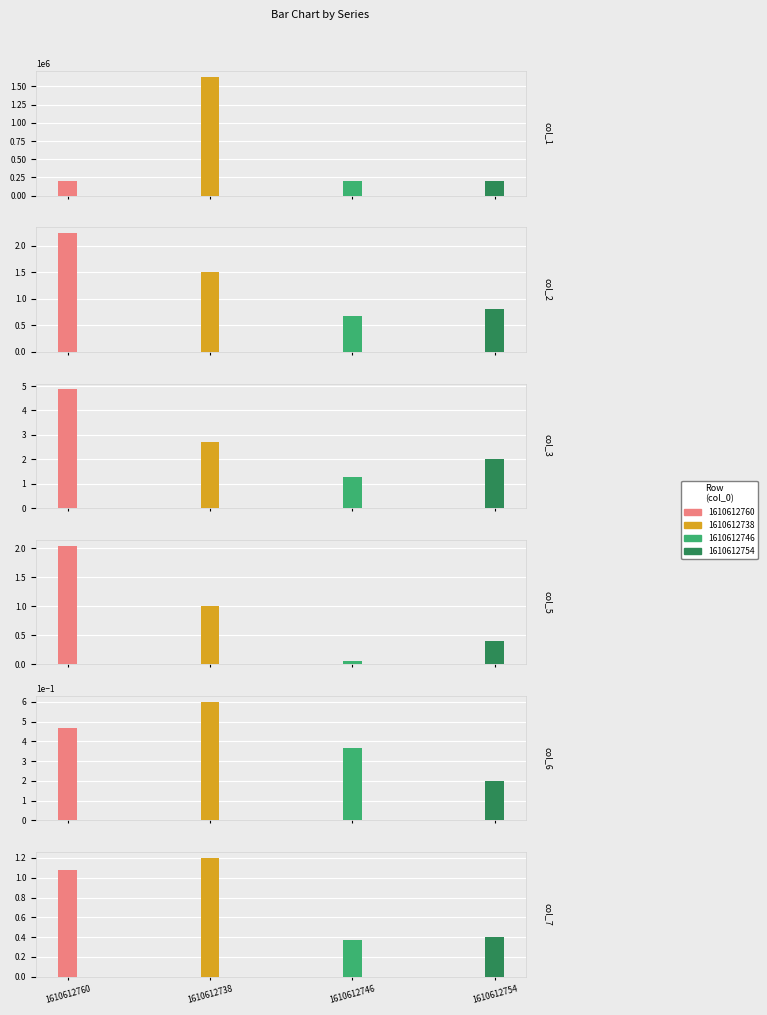

Are the bars grouped side by side (vs. stacked)?

Yes